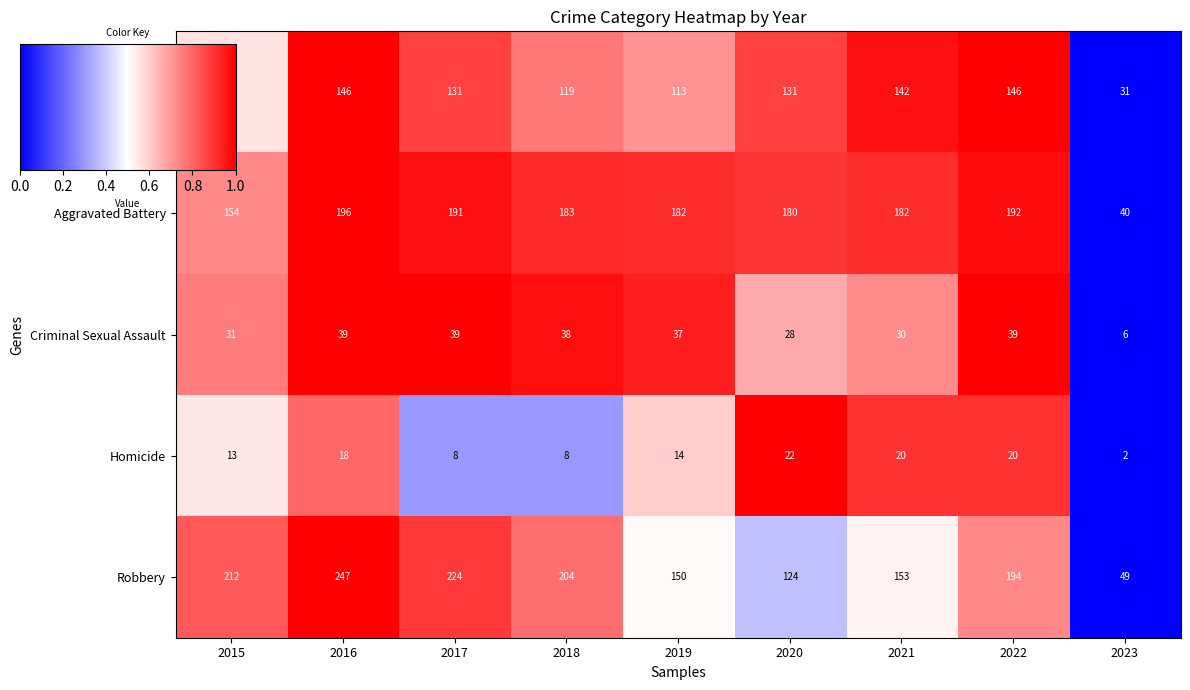

What is the maximum value shown in the chart?

247